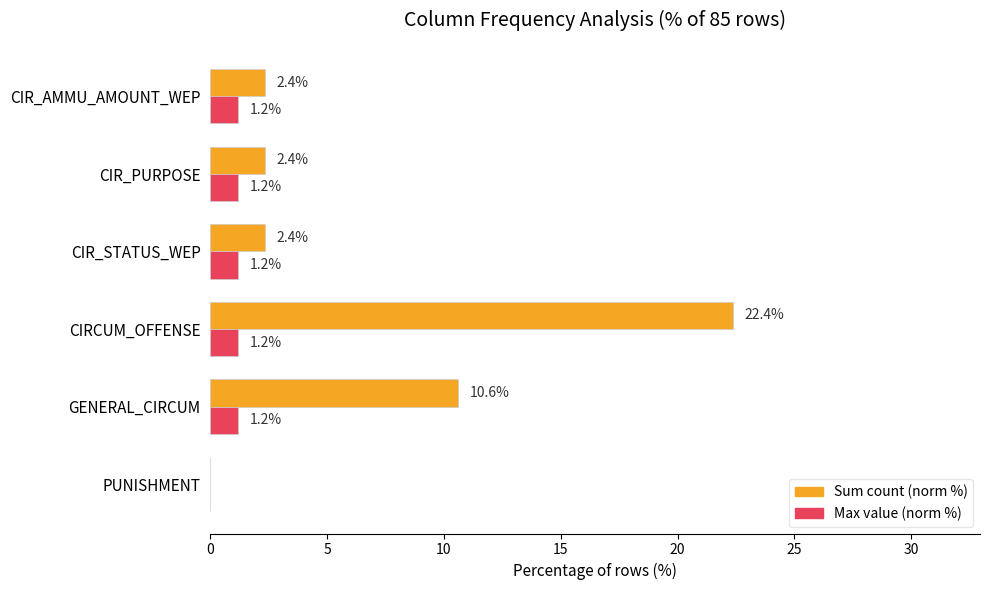

True or false: Sum count (norm %) has a value of 0.8 at CIR_STATUS_WEP.

False